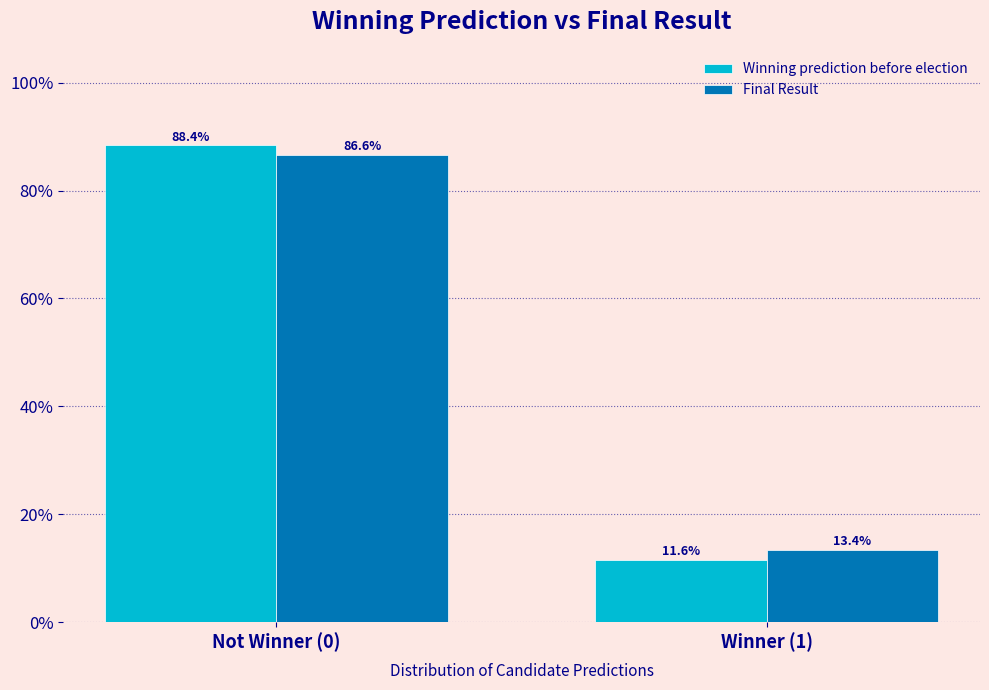

Reading left to right, what are all the values shown in this chart?

Winning prediction before election: 88.4	11.6
Final Result: 86.6	13.4